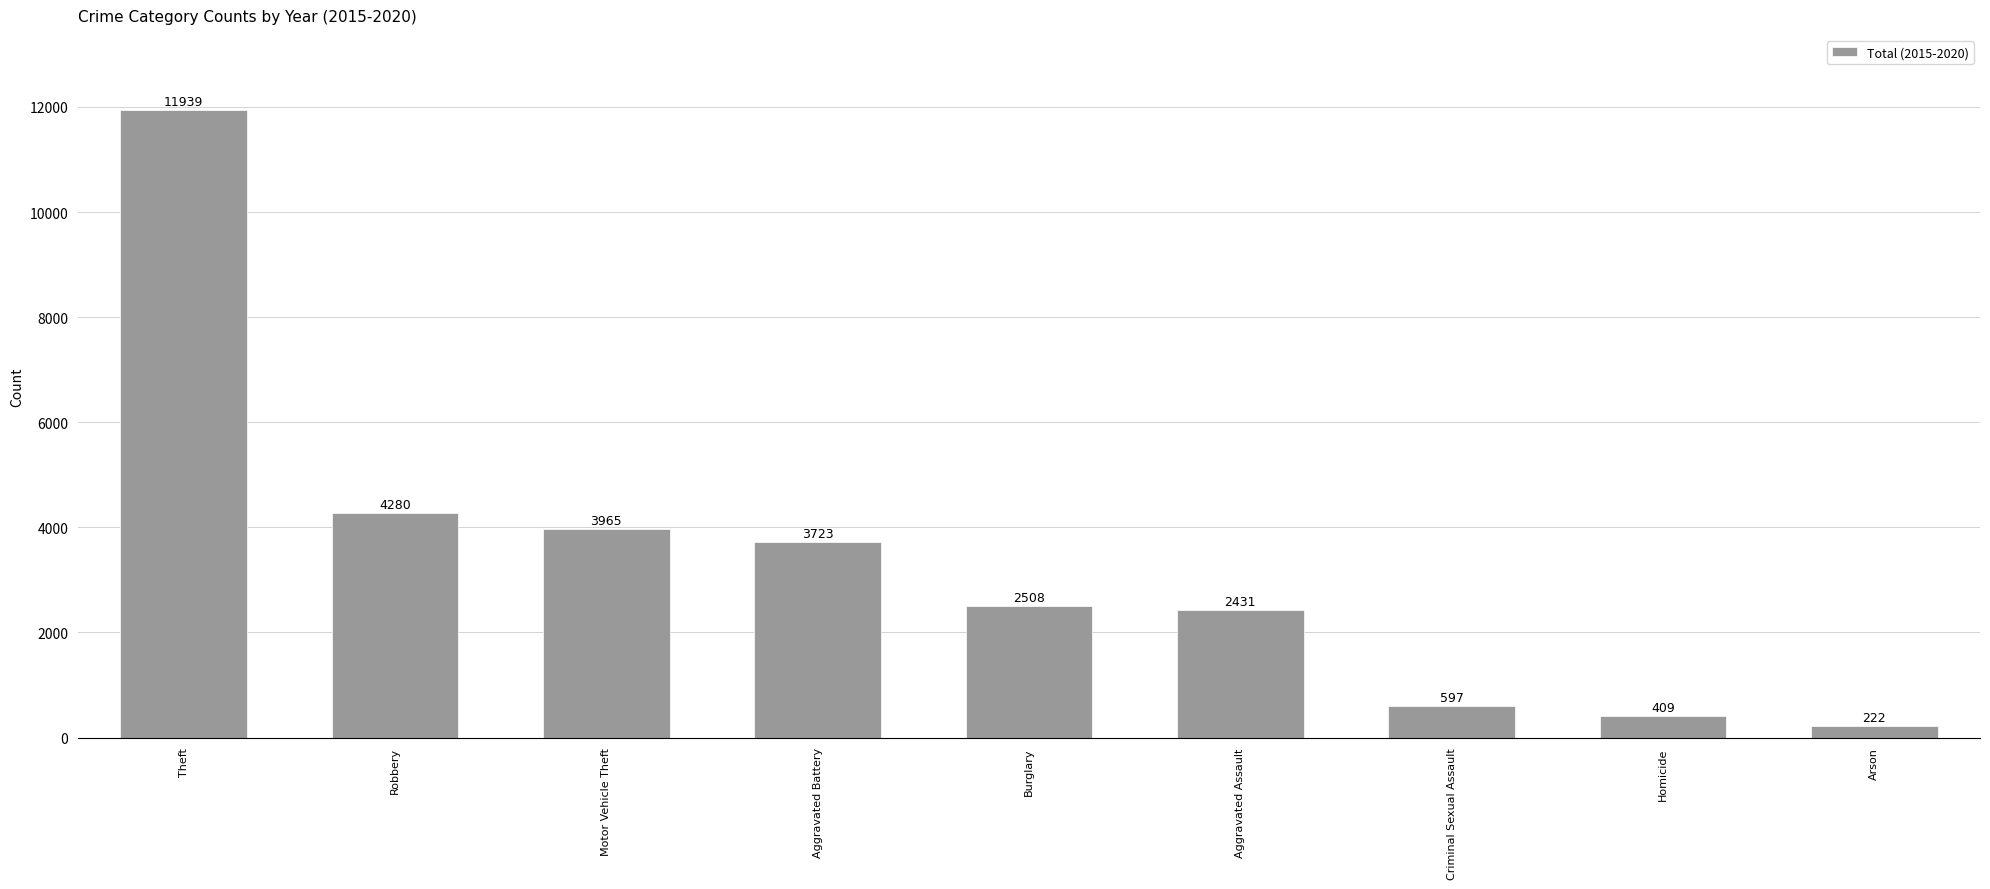

Is it true that the value at Burglary is 3331?

False